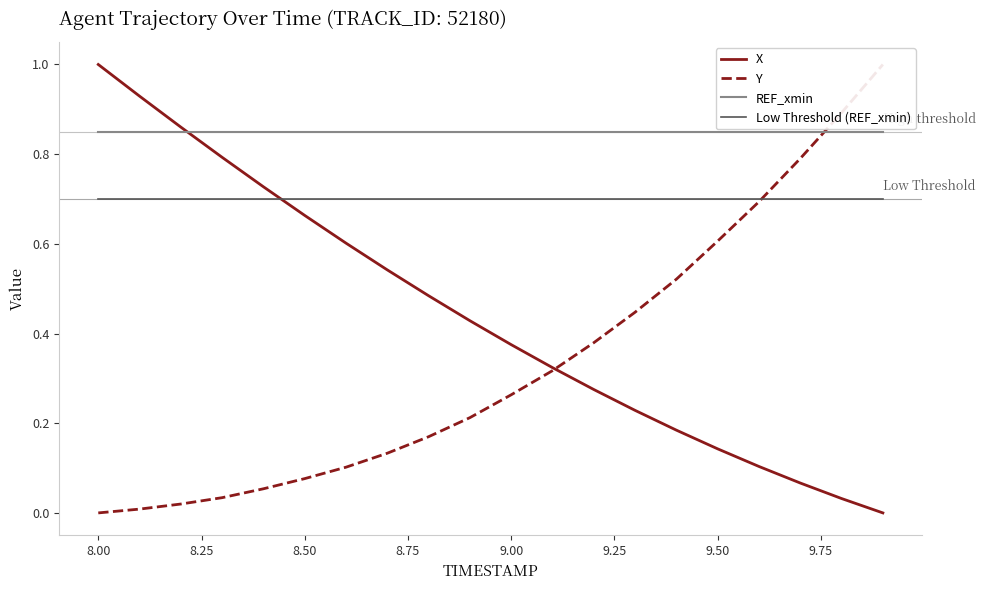

Does the chart display data point markers on the line(s)?

No